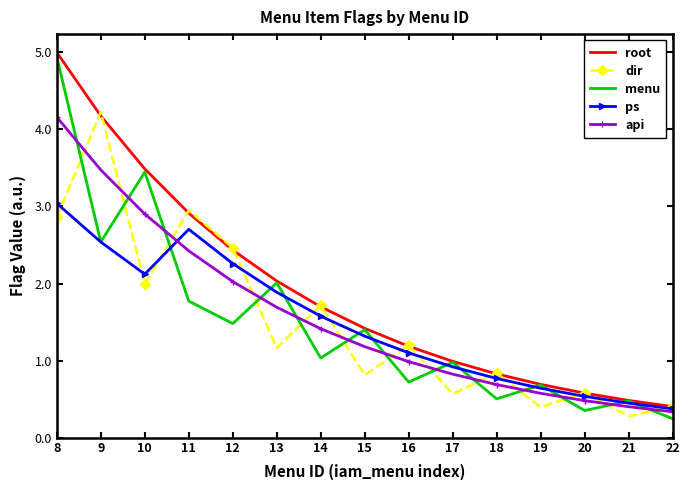

What are all the series names shown in the legend?

root, dir, menu, ps, api